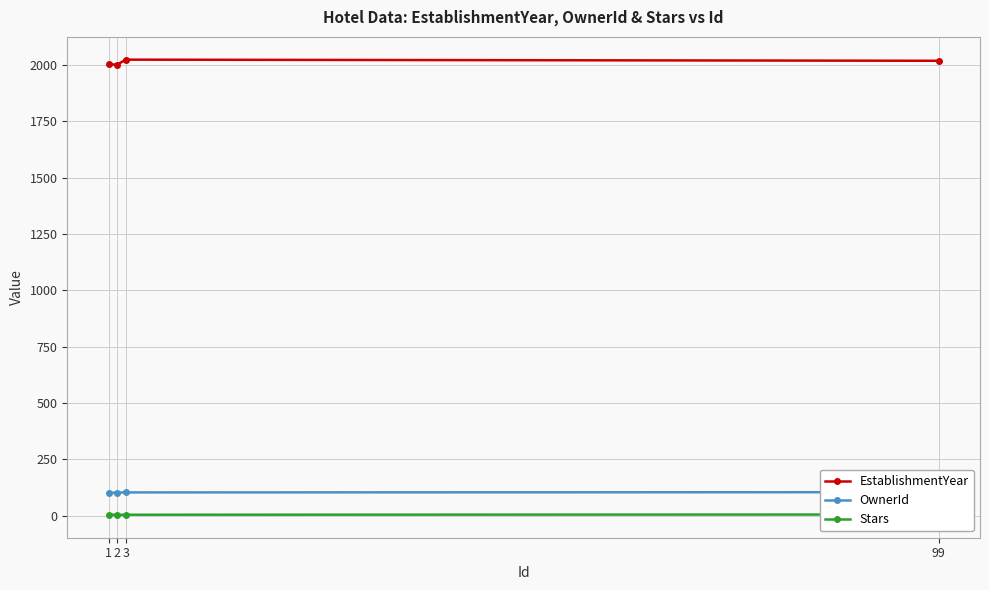

What is the difference between the maximum and minimum values in the Stars series?

2